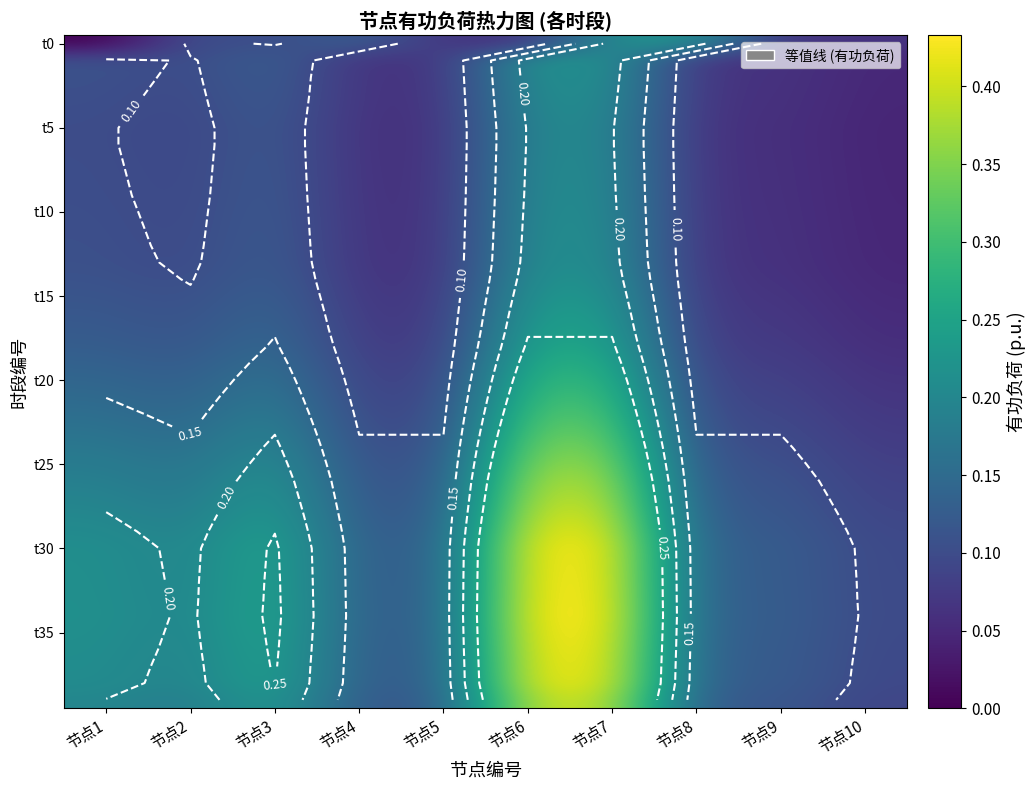

Which category has the lowest value across all series?

节点1